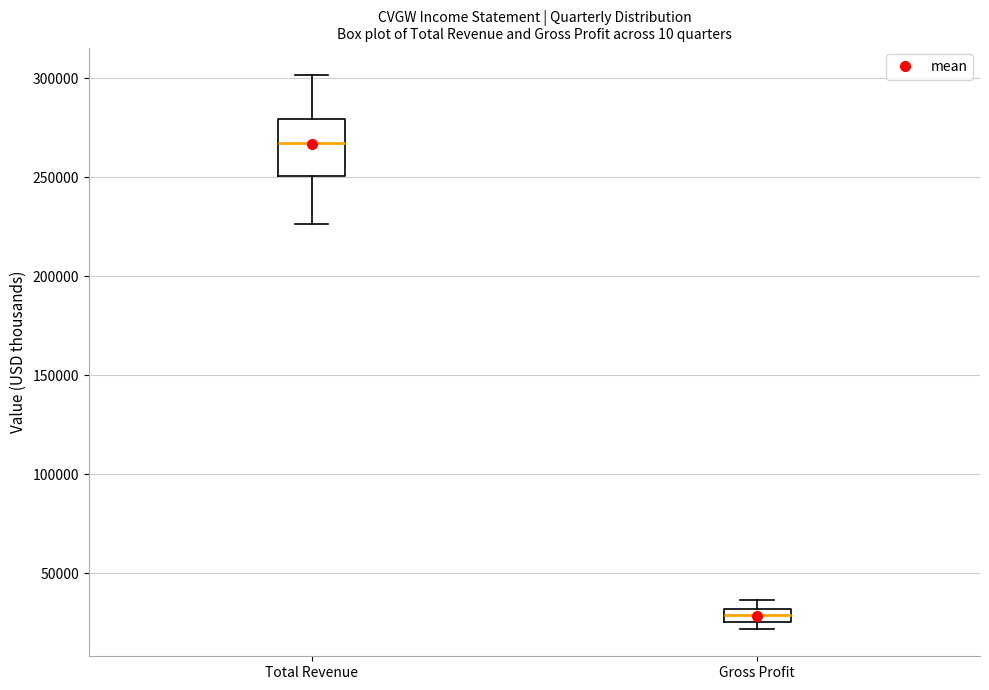

Where is the upper edge of the box for Total Revenue on the y-axis? The values are not printed on the chart, so give them approximately, as read against the axis.

280000